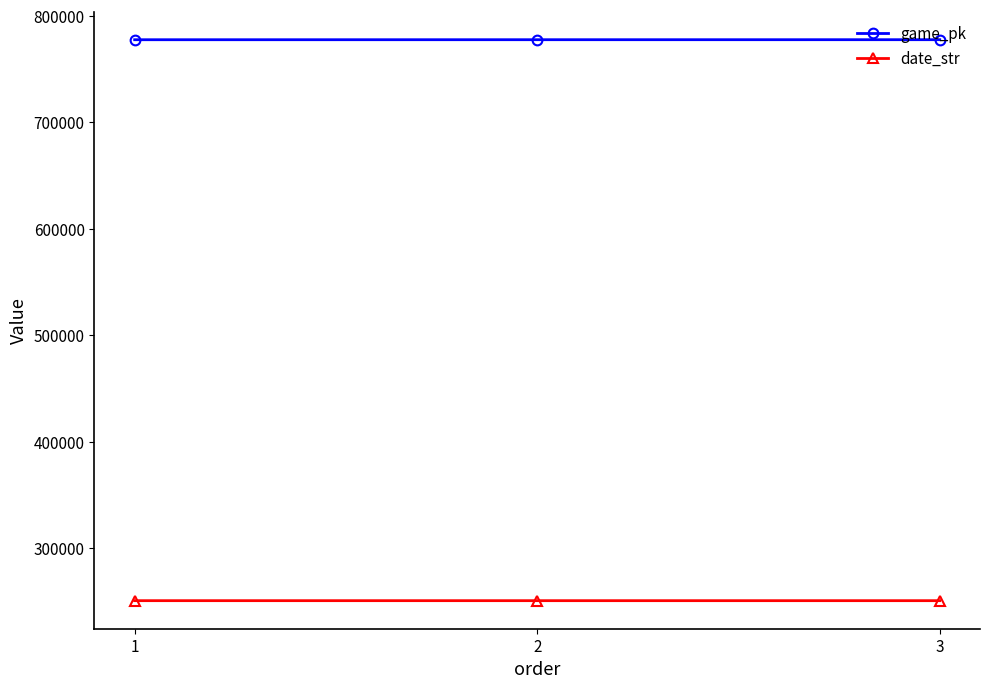

What is the sum of all date_str values?

751576